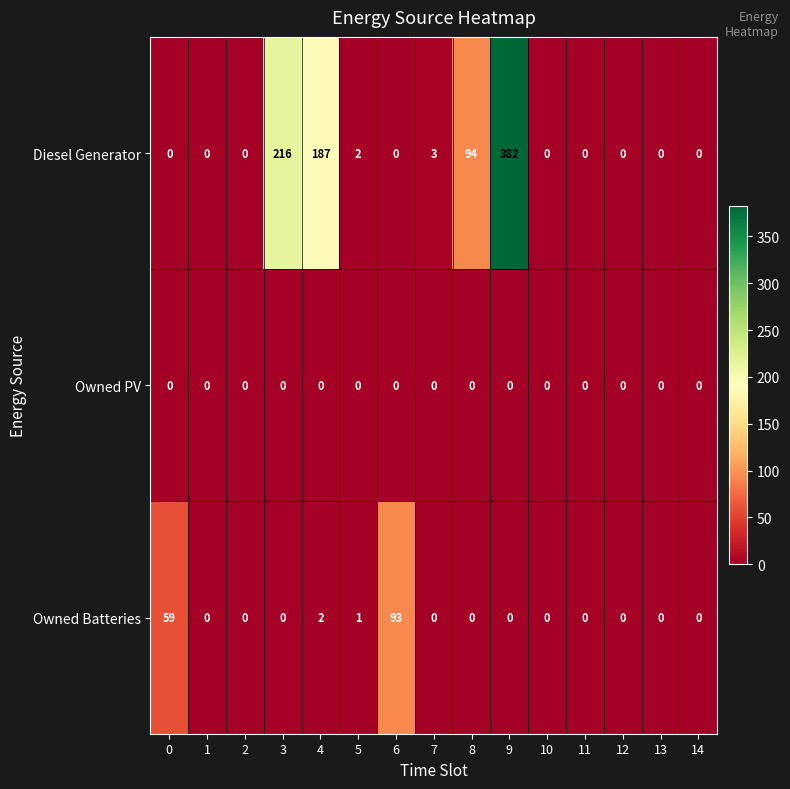

Count the number of data series in this chart.

3